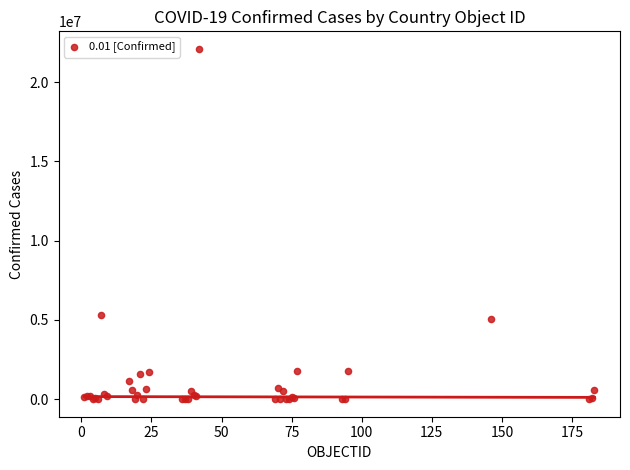

What Y value in the scatter plot is closest to 11048549?

5330748